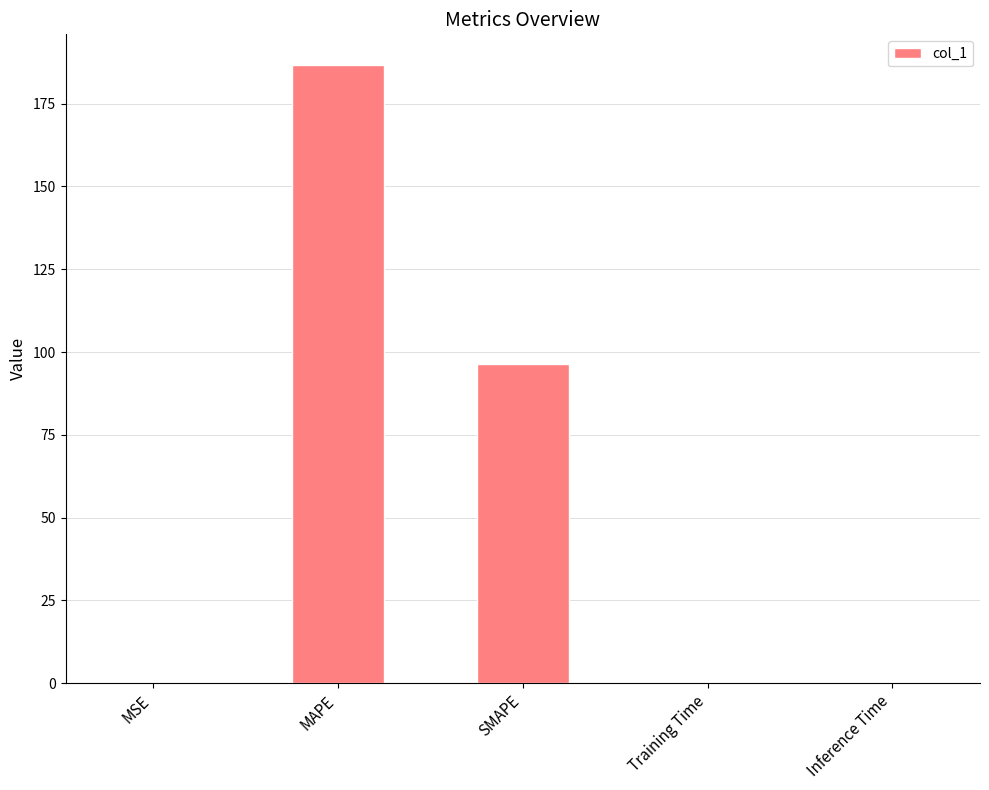

True or false: the data shows 0.0 at Inference Time.

True